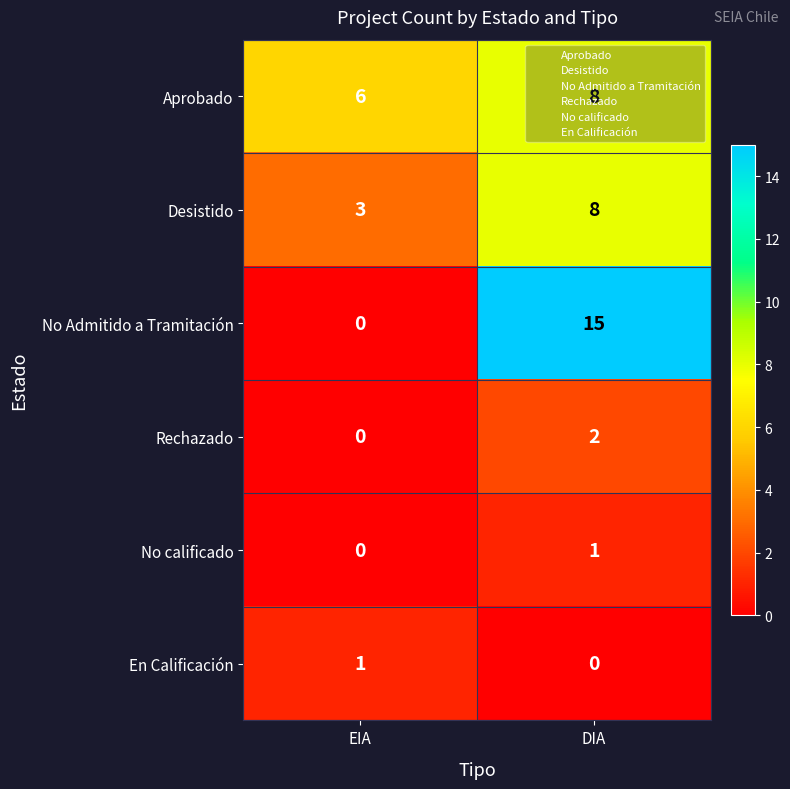

What is the average value of the Aprobado series?

7